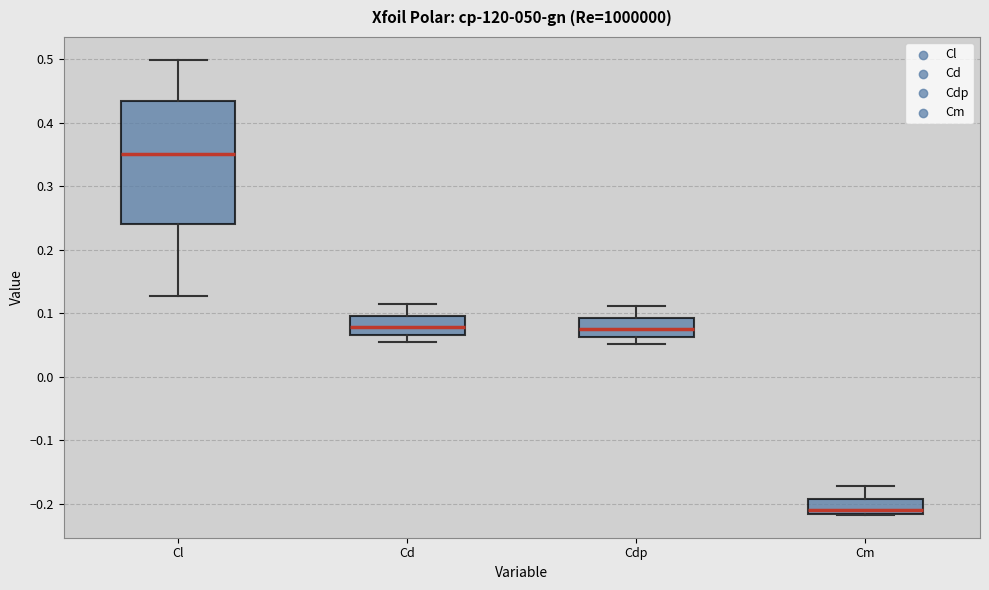

Reading left to right, transcribe this box plot: for each box, give where its median line is, the range the box spans, and where its two whiskers end, as read against the y-axis. The values are not printed on the chart, so give them approximately, as read against the axis.

Cl: median 0.35, box 0.24 to 0.43, whiskers 0.13 to 0.50
Cd: median 0.08, box 0.07 to 0.10, whiskers 0.05 to 0.11
Cdp: median 0.08, box 0.06 to 0.09, whiskers 0.05 to 0.11
Cm: median -0.21, box -0.22 to -0.19, whiskers -0.22 to -0.17